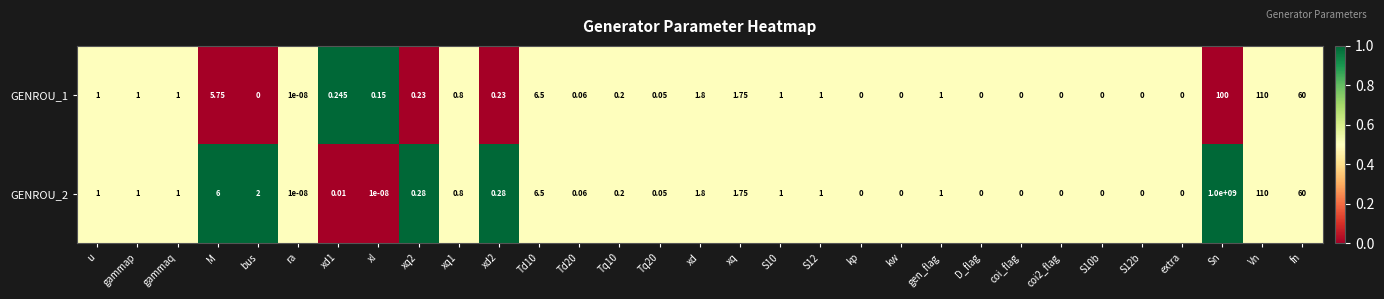

Is the value of GENROU_1 at Td20 greater than the value of GENROU_2 at gammaq?

No